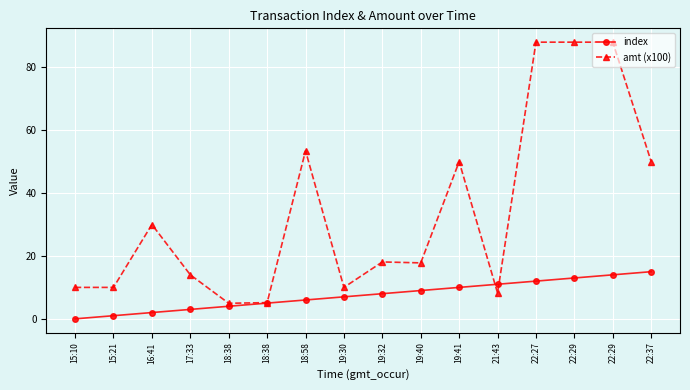

Is the value of amt (x100) at 22:37 greater than the value of index at 21:43?

Yes